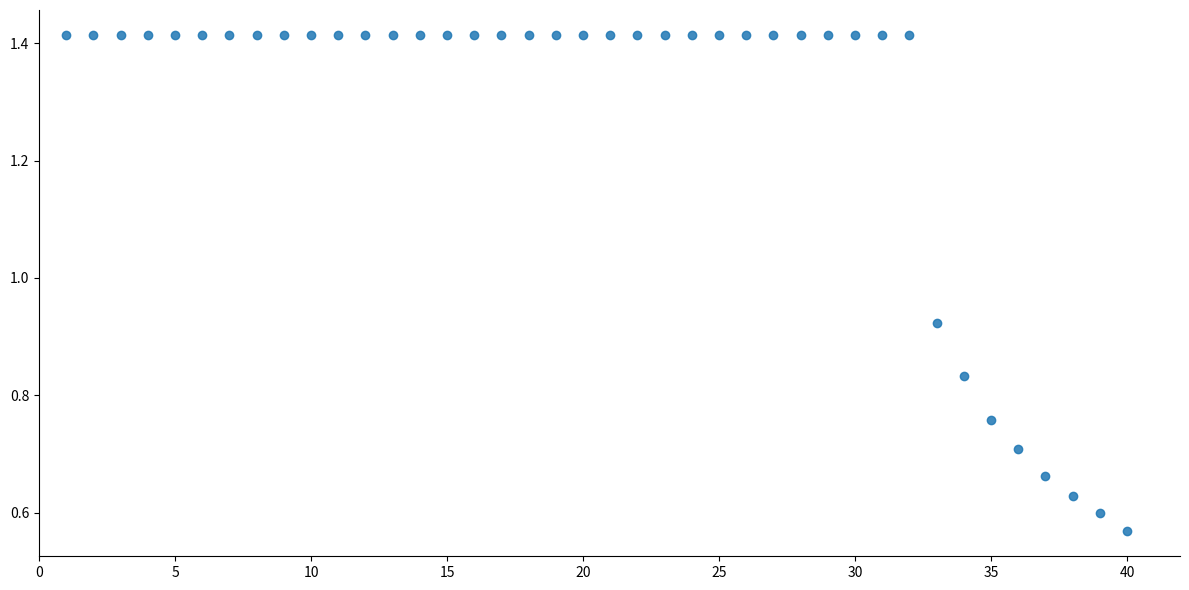

What is the range of X values (max minus min)?

39.0